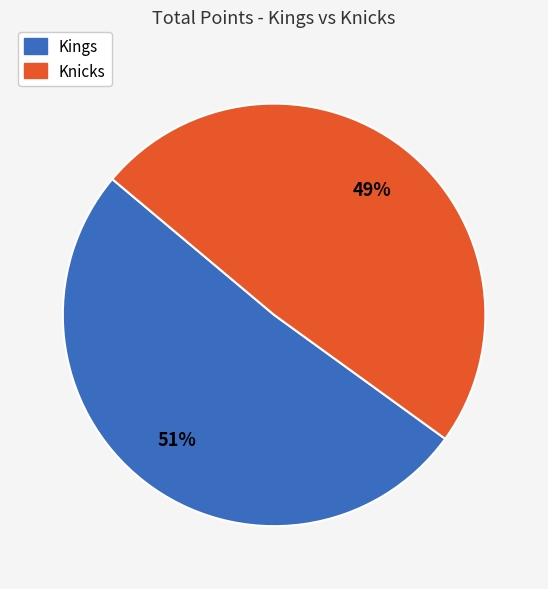

How many segments does this pie chart have?

2